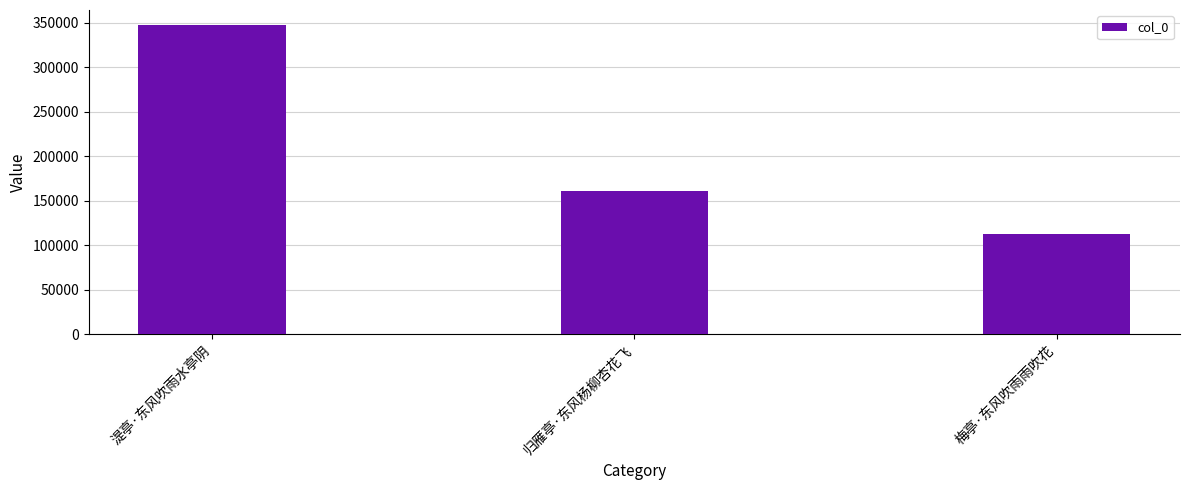

True or false: the data shows 99453 at 湜亭·东风吹雨水亭阴.

False